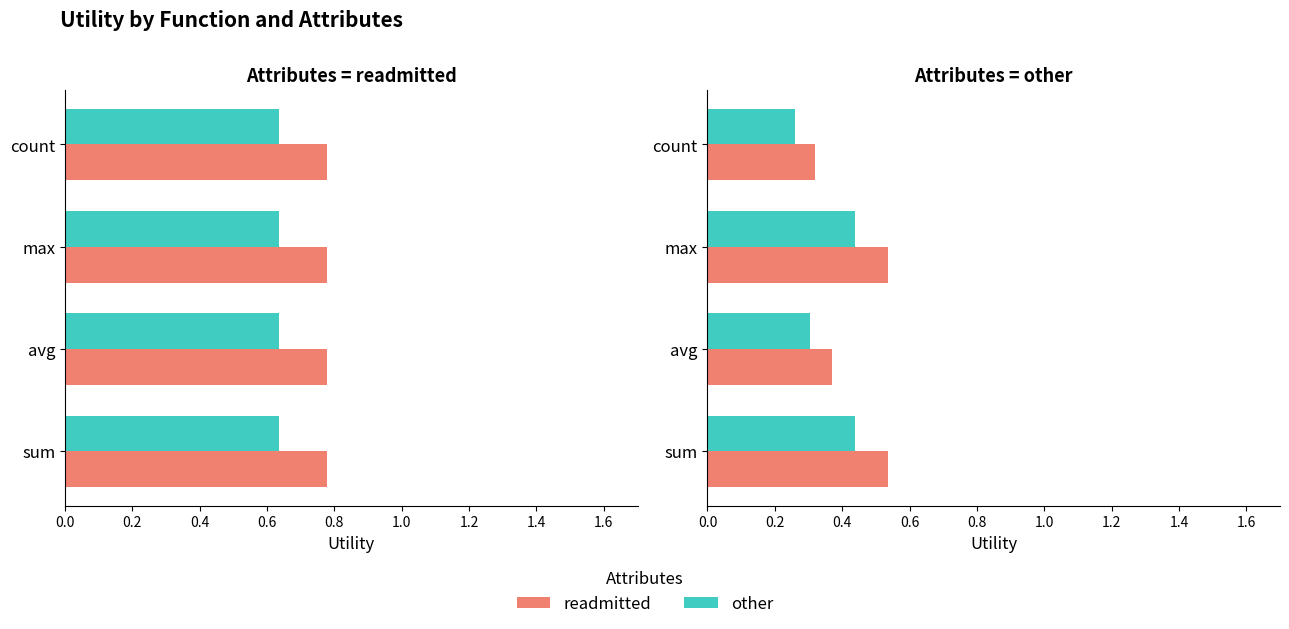

True or false: readmitted has a value of 0.9 at sum.

False